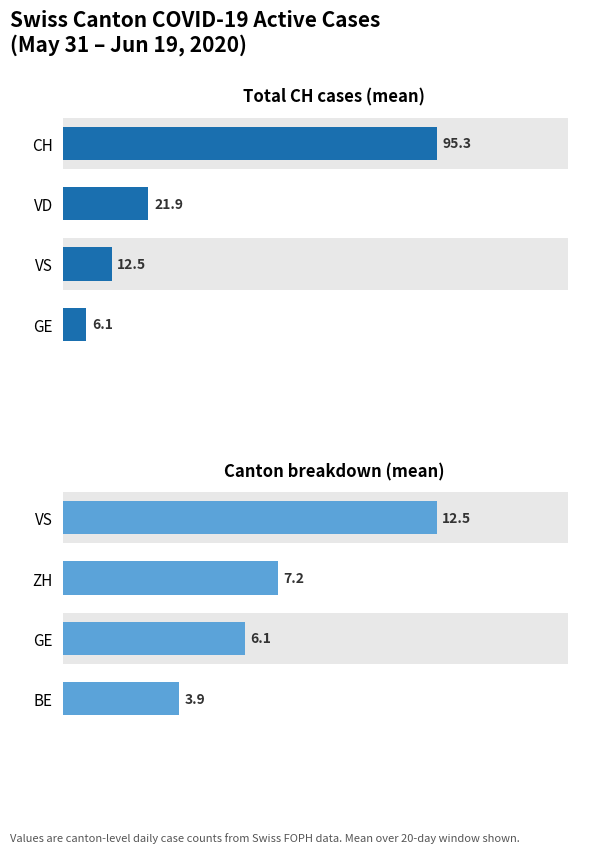

What is the average value of the Total CH cases (mean) series?

33.9